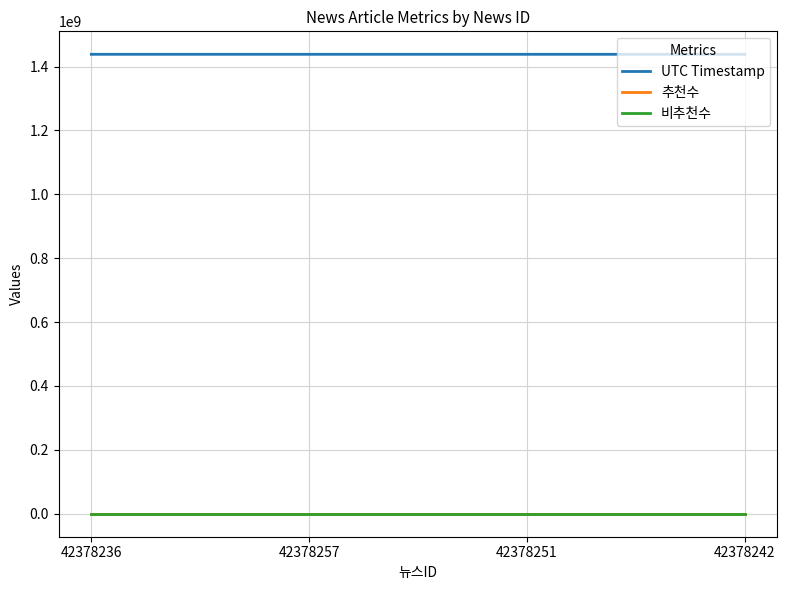

How many data points does each series have?

4